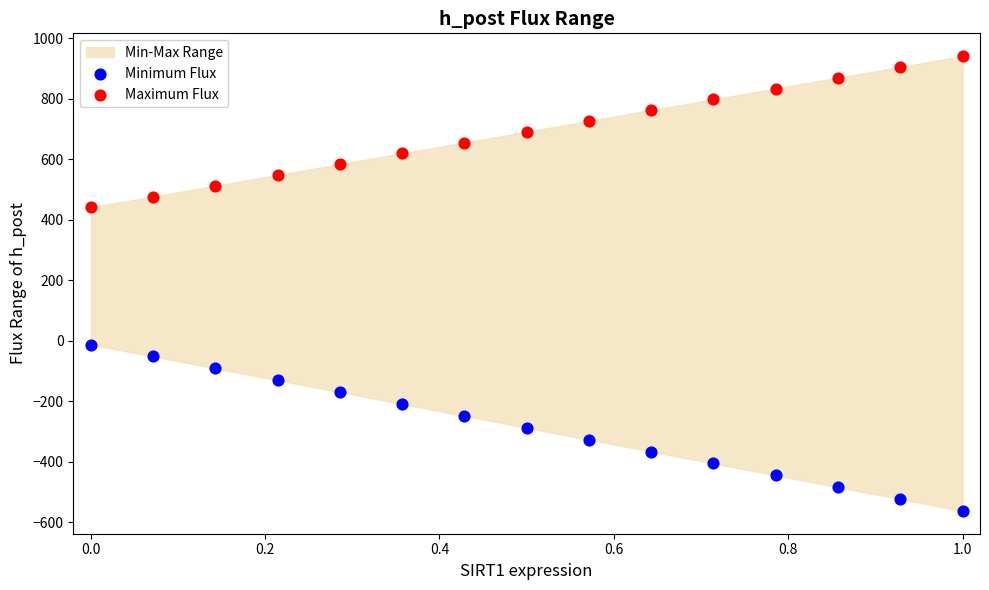

Which series reaches the maximum Y coordinate?

Maximum Flux